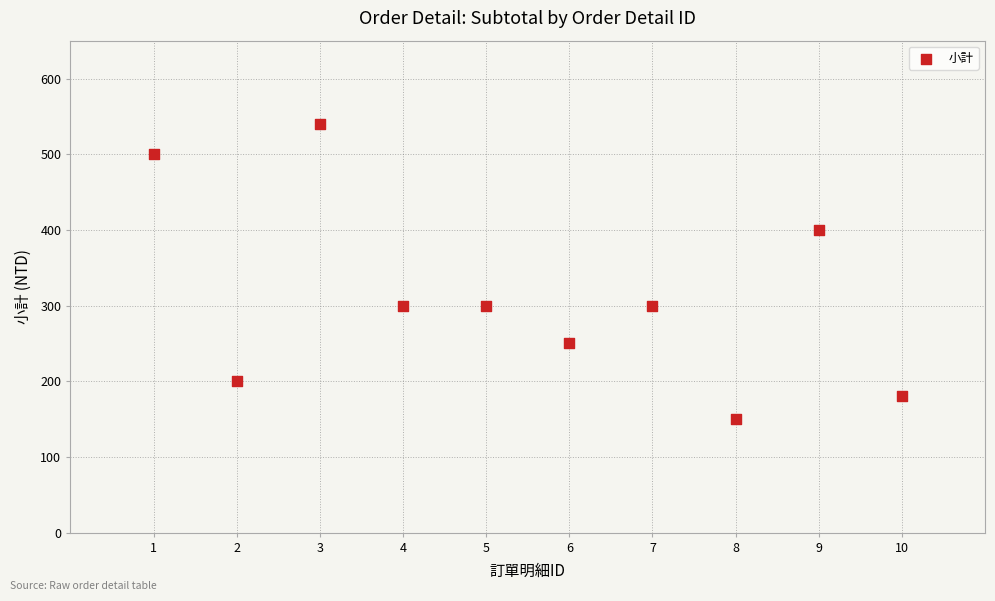

What is the range of Y values (max minus min)?

390